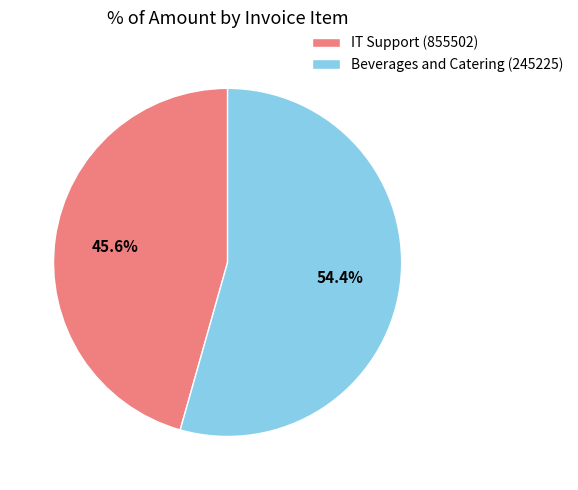

Approximately how many times larger is the value at IT Support (855502) compared to Beverages and Catering (245225)?

0.8